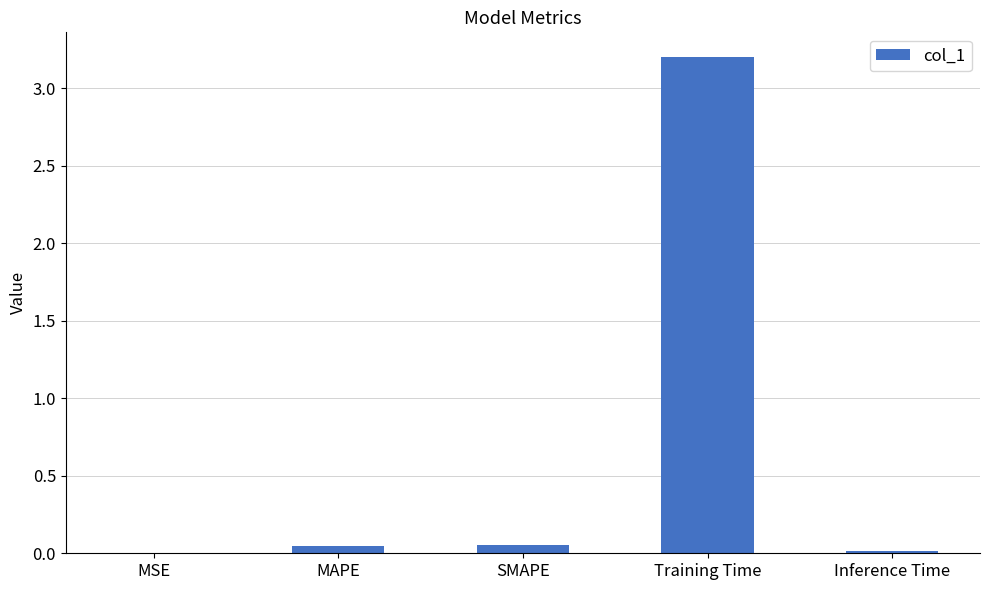

Which category has the highest value across all series?

Training Time